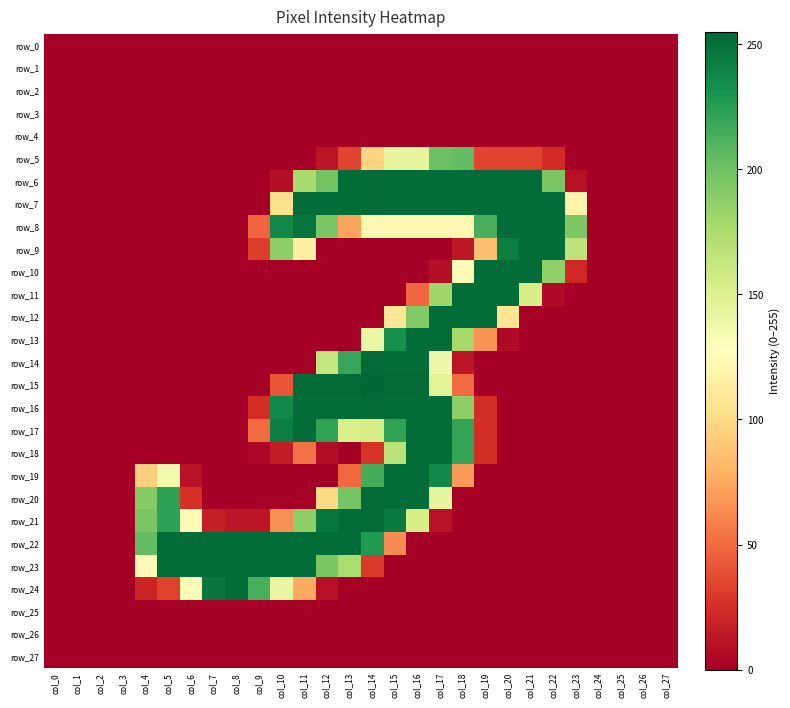

Which series has the largest range (max minus min)?

row_15